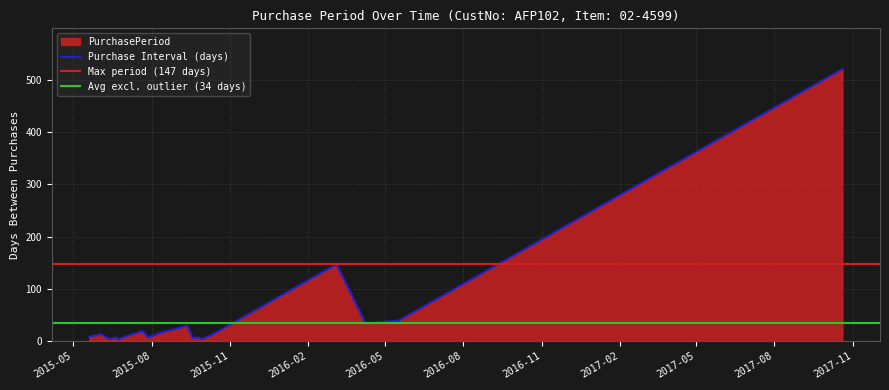

Reading left to right, list all the values displayed in this chart.

2015-05-20=8	2015-06-02=13	2015-06-09=7	2015-06-13=4	2015-06-20=7	2015-06-23=3	2015-07-02=9	2015-07-21=19	2015-07-28=7	2015-08-14=17	2015-09-12=29	2015-09-18=6	2015-09-25=7	2015-09-29=4	2015-10-10=11	2016-03-05=147	2016-04-08=34	2016-05-17=39	2017-10-20=521